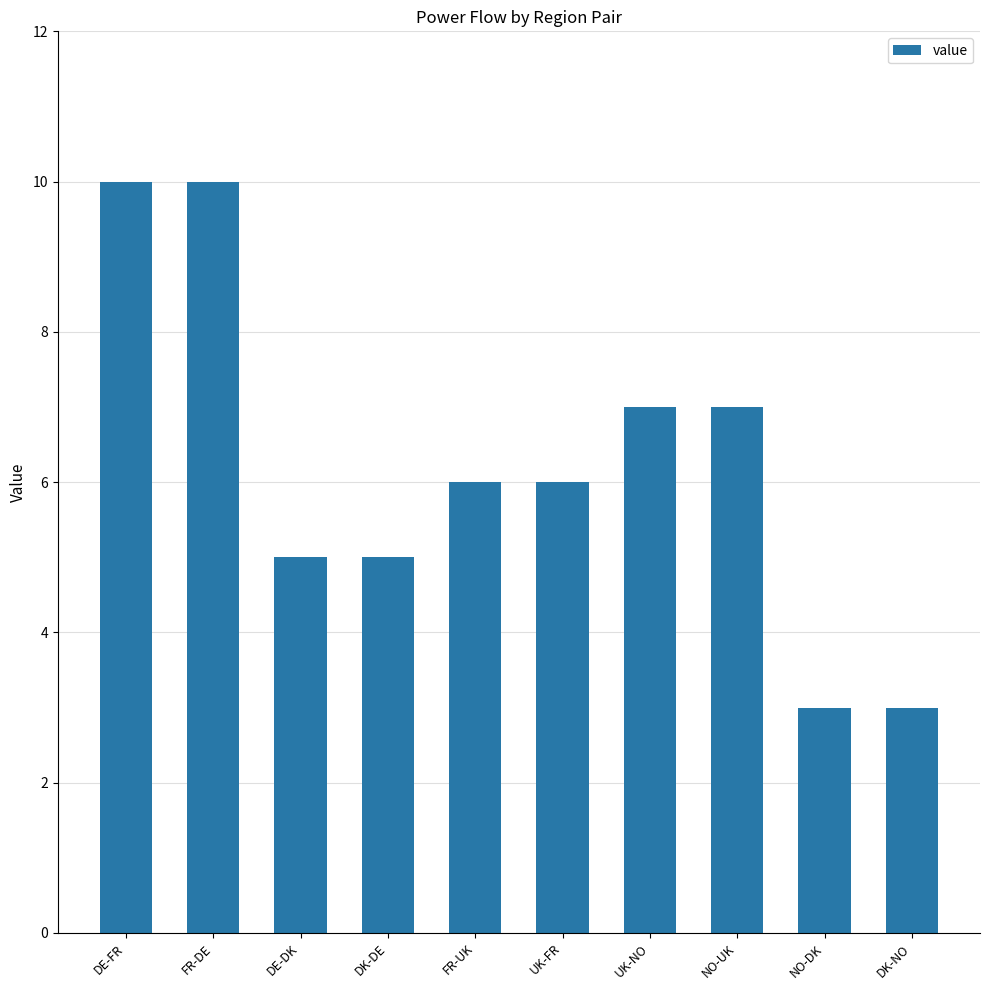

What is the sum of all values?

62